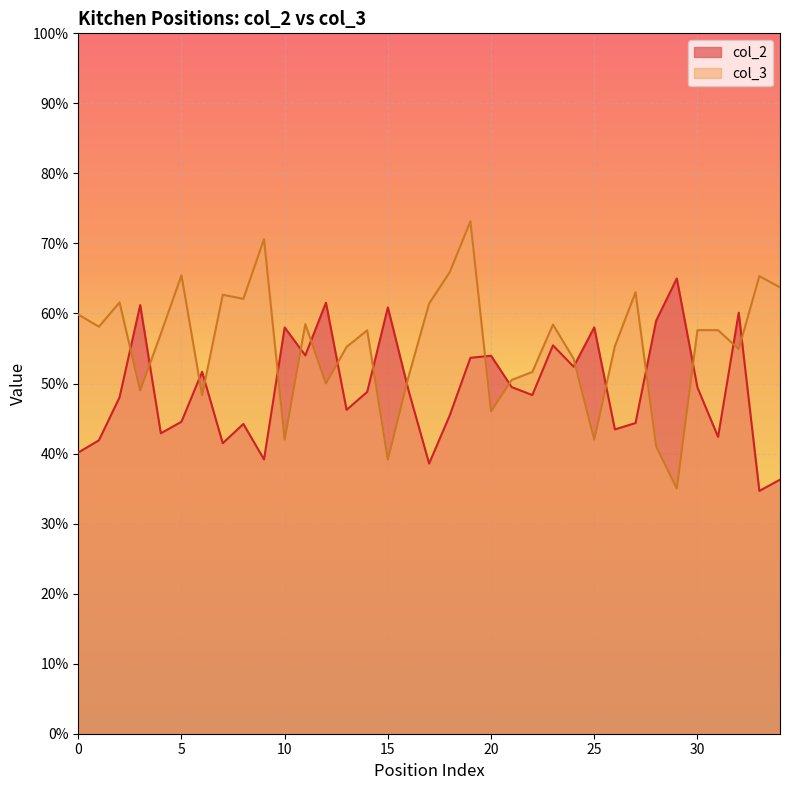

Which series has the largest total across all categories?

col_3